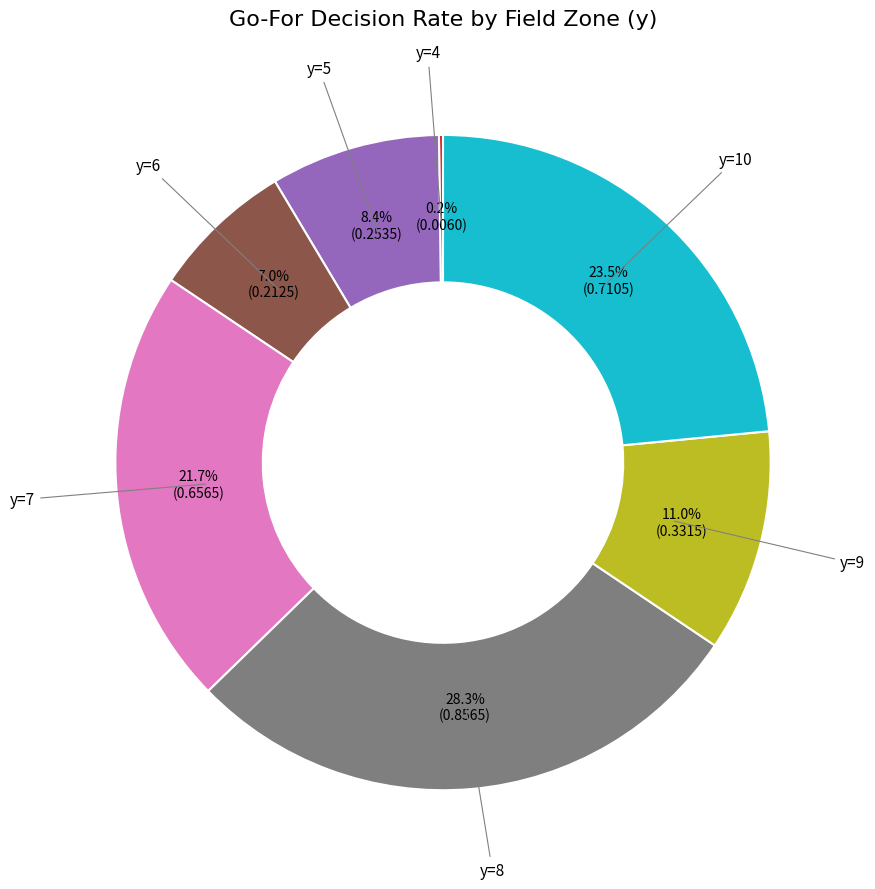

Is there a majority slice in this chart?

No